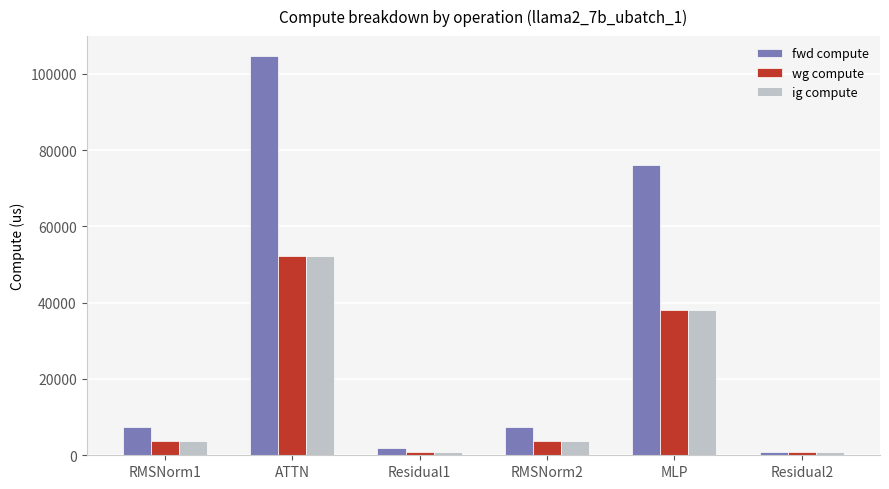

True or false: wg compute has a value of 3686.3 at RMSNorm2.

True